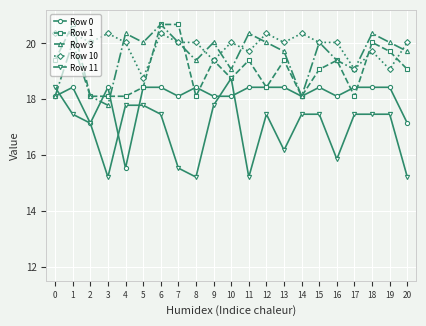

Does the chart display data point markers on the line(s)?

Yes